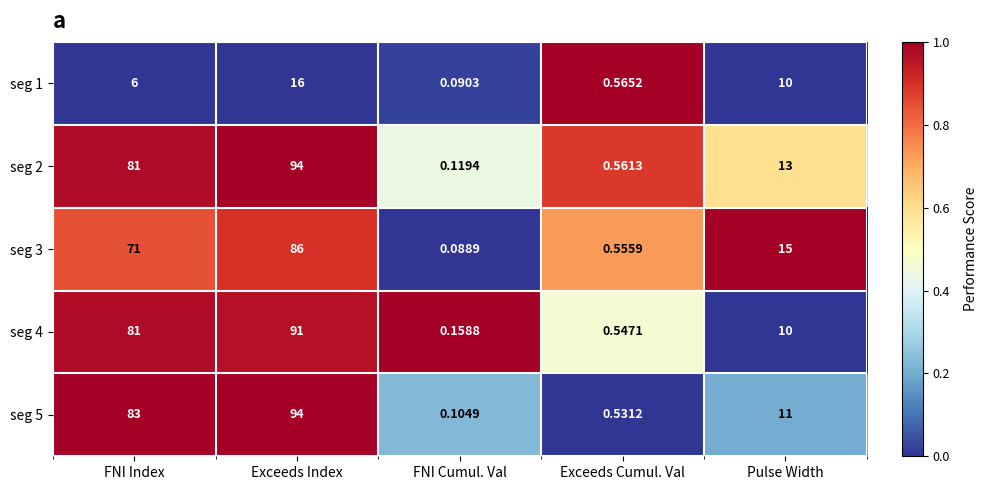

Which category has the lowest value in the seg 4 series?

FNI Cumul. Val